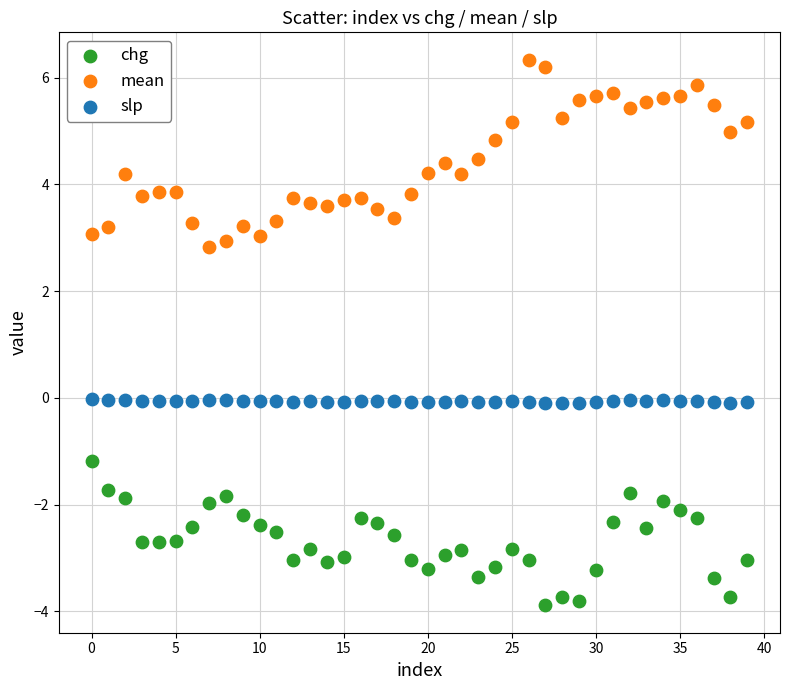

Which series has the largest Y range (max minus min)?

mean